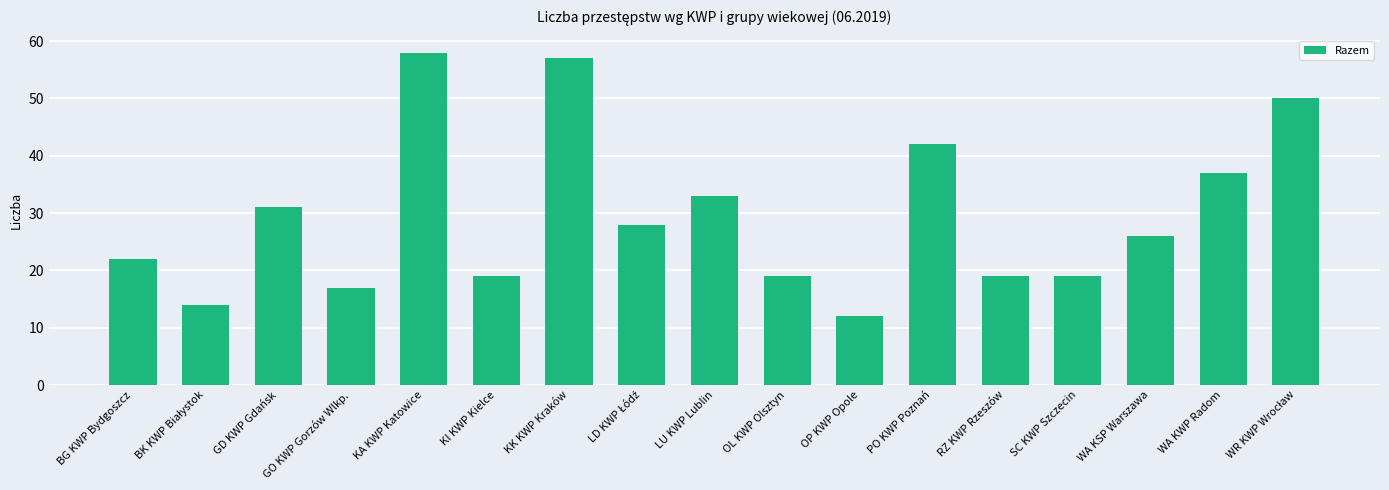

What is the sum of all values?

503